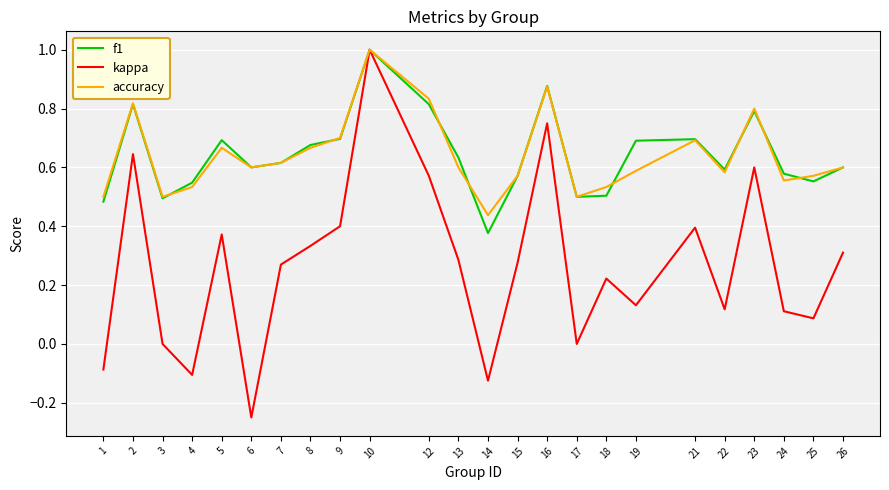

Which label corresponds to the largest value in the chart?

10